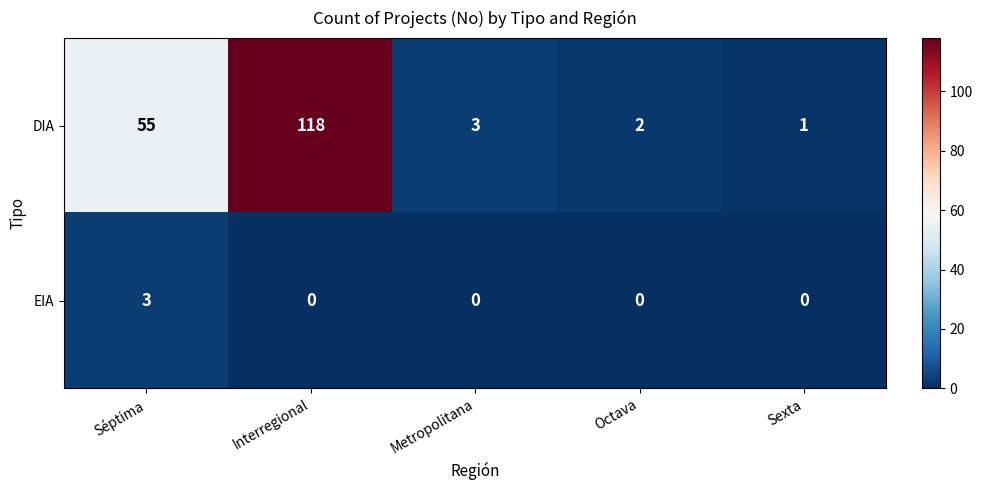

At how many categories does at least one series exceed 87?

1